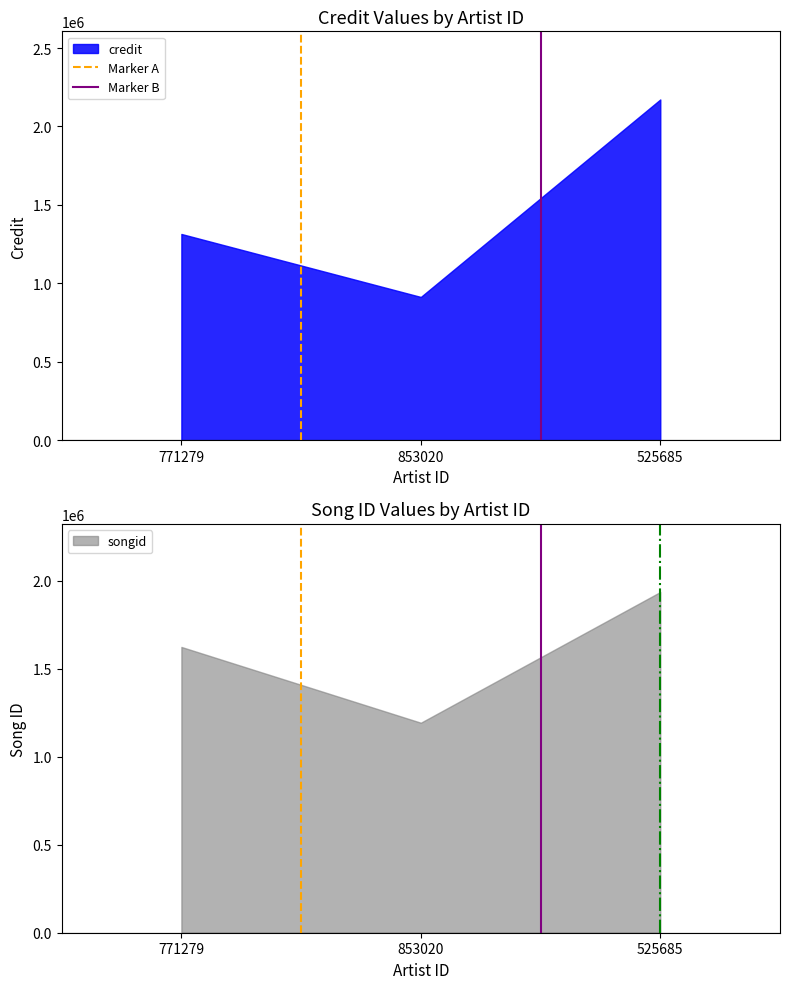

Rank the categories by credit value from highest to lowest.

525685, 771279, 853020